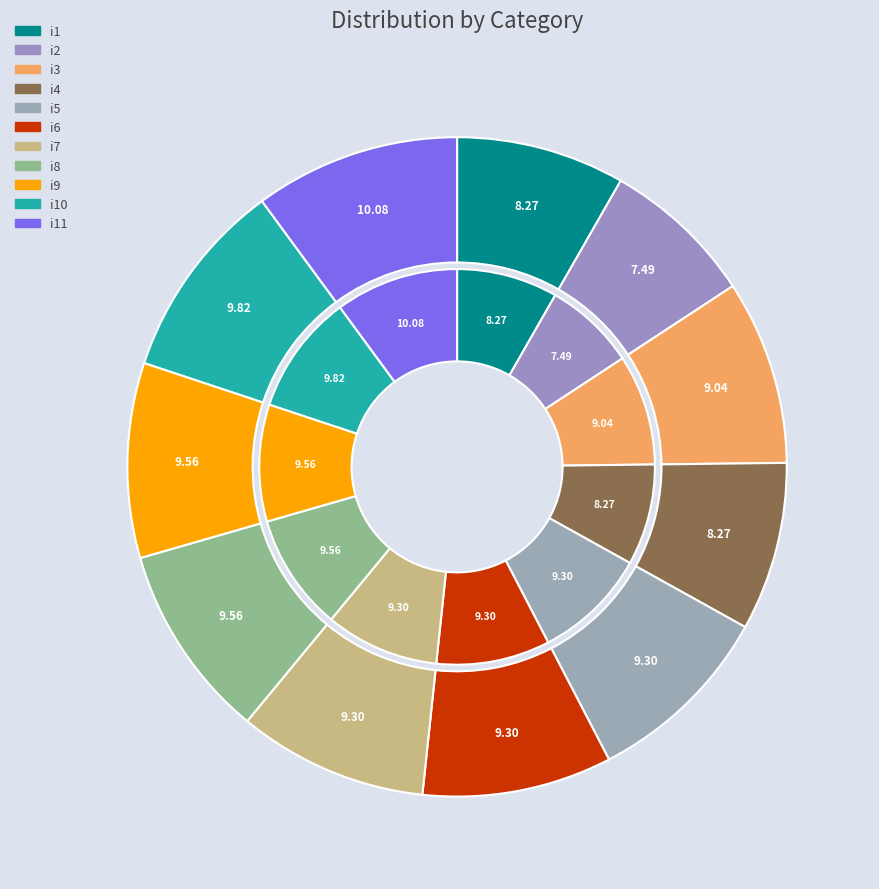

Does i6 represent more than half of the total?

No